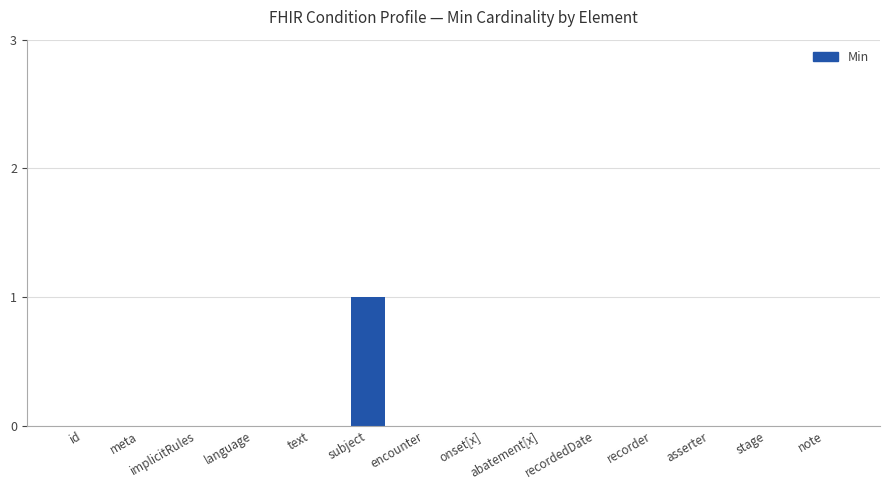

Which category has the highest value across all series?

subject